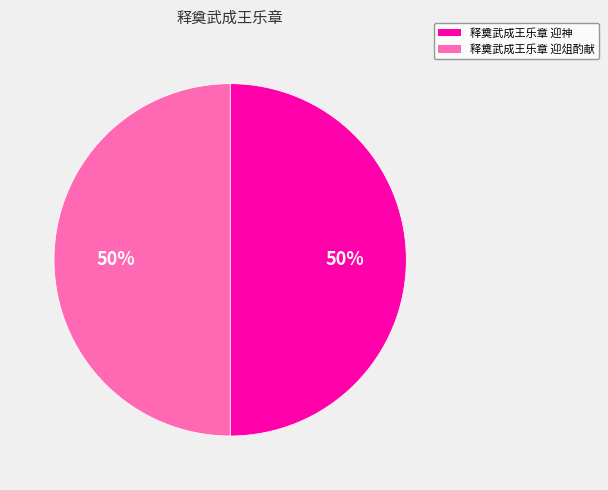

To the nearest percent, what percentage of the pie is 释奠武成王乐章 迎俎酌献?

50%